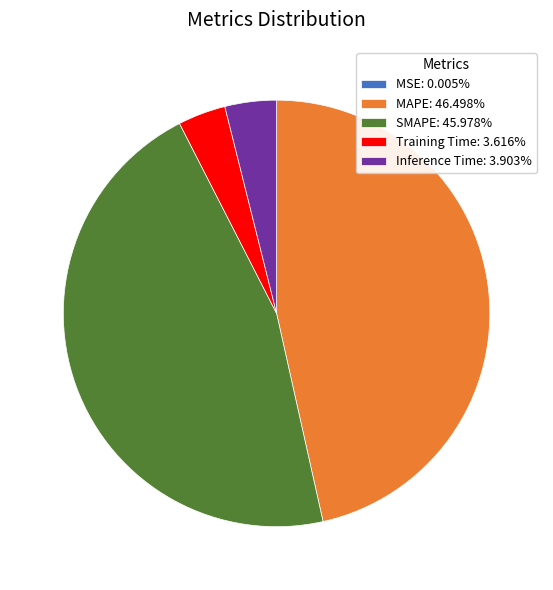

Is the sum of Inference Time and MAPE greater than half?

Yes